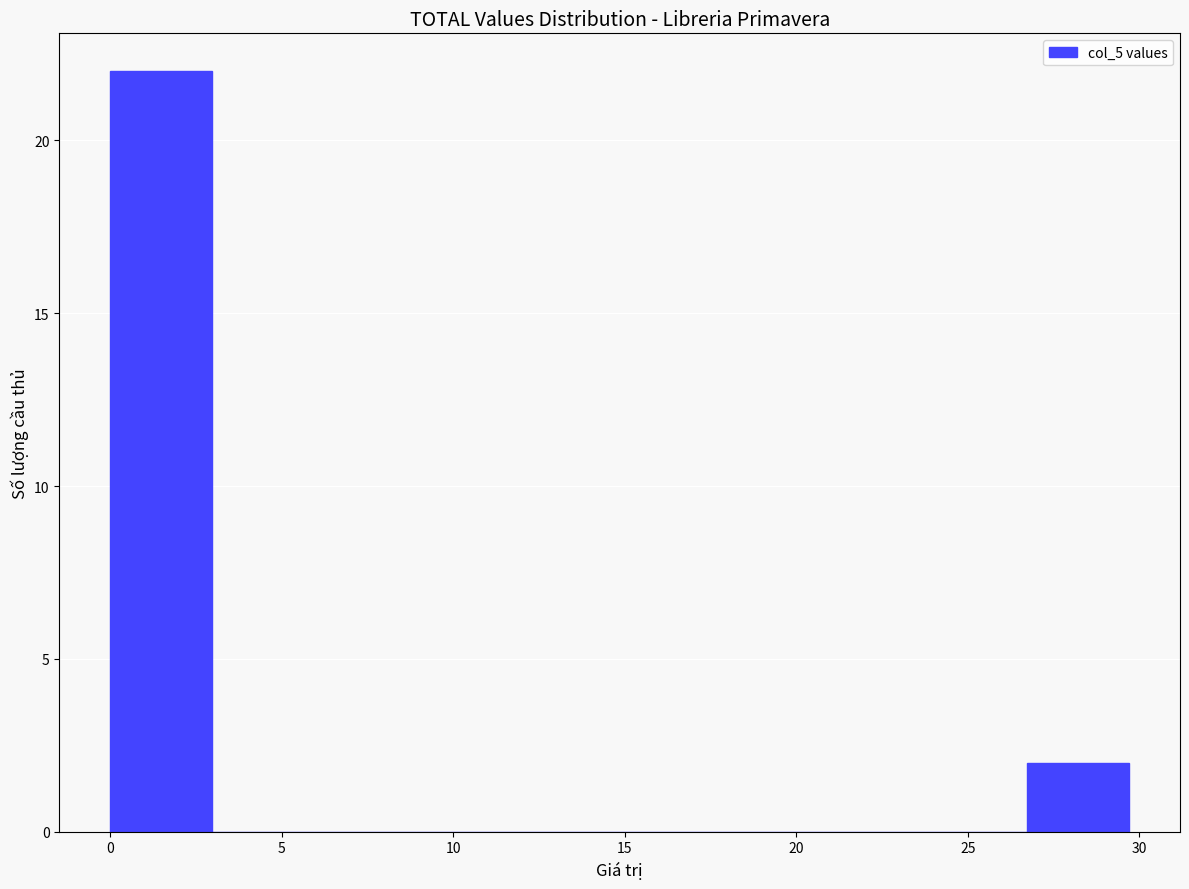

Over which range of the x-axis is the bar tallest?

0.0 to 3.0